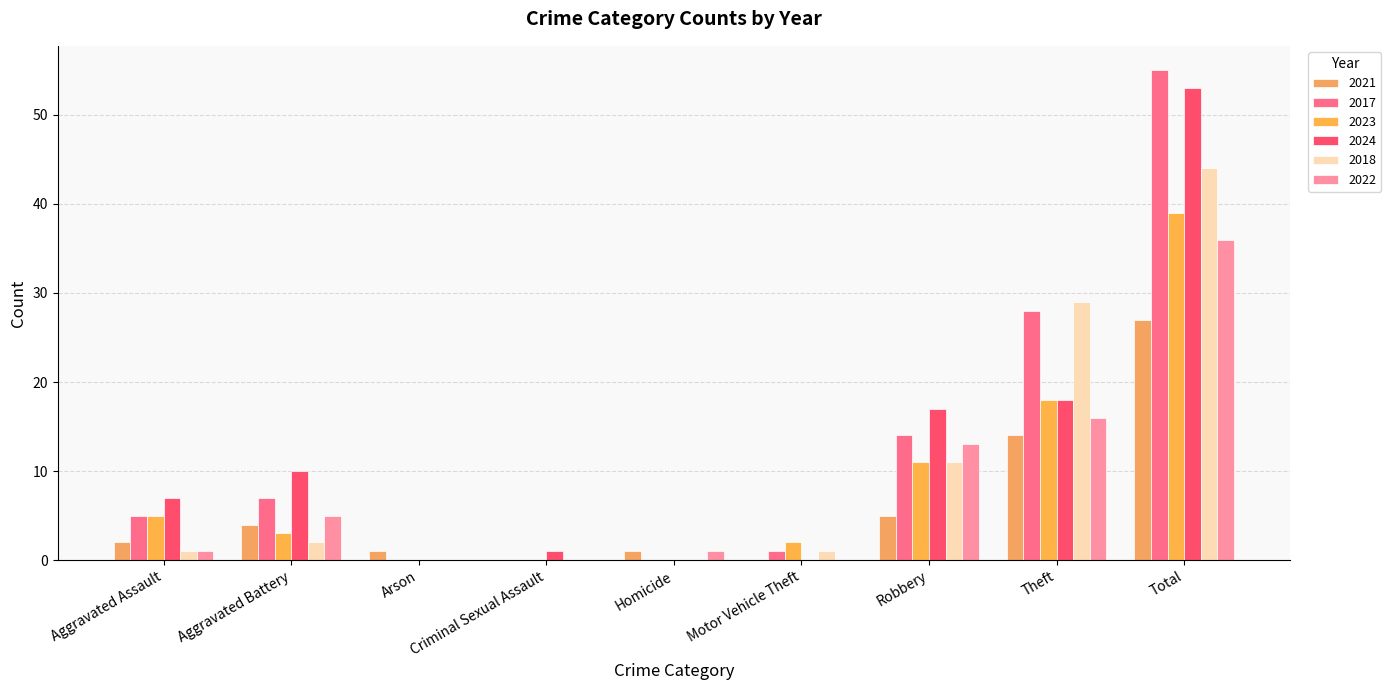

At which category does the chart reach its minimum across all series?

Criminal Sexual Assault